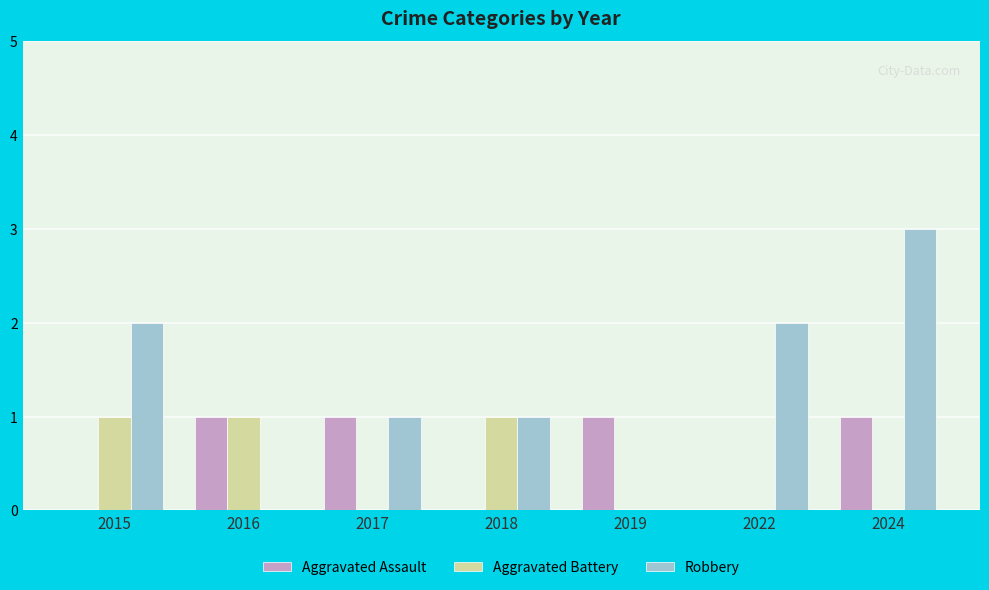

The value of Aggravated Battery at 2019 is -1. True or false?

False